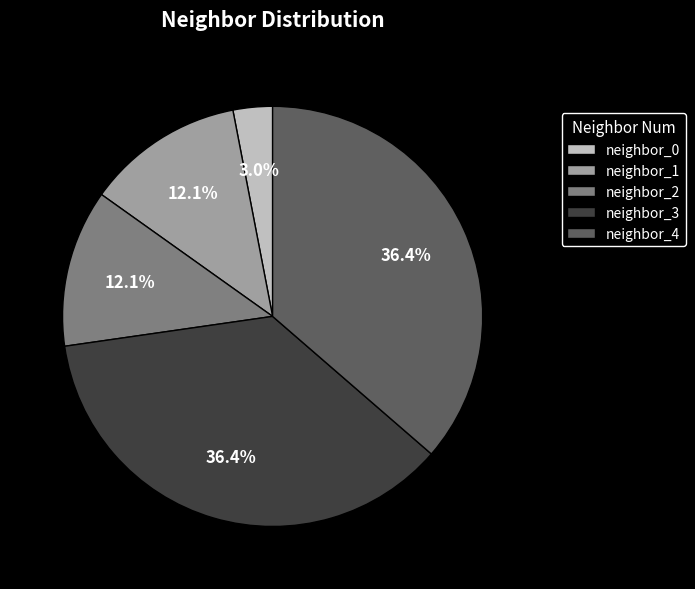

Do neighbor_3 and neighbor_4 together represent more than half of the pie?

Yes